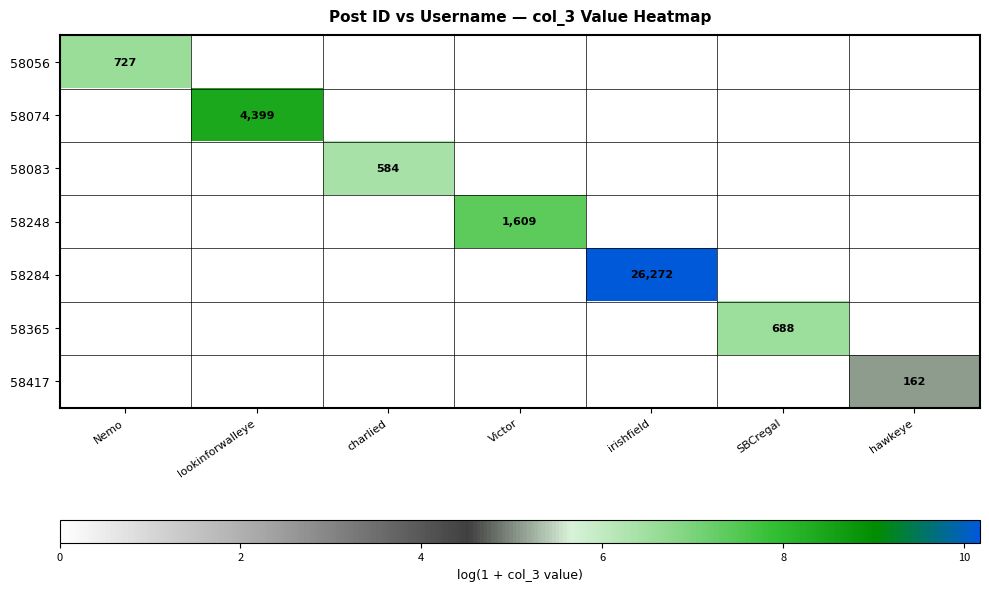

At charlied, list the series in order from largest to smallest.

58083, 58056, 58074, 58248, 58284, 58365, 58417